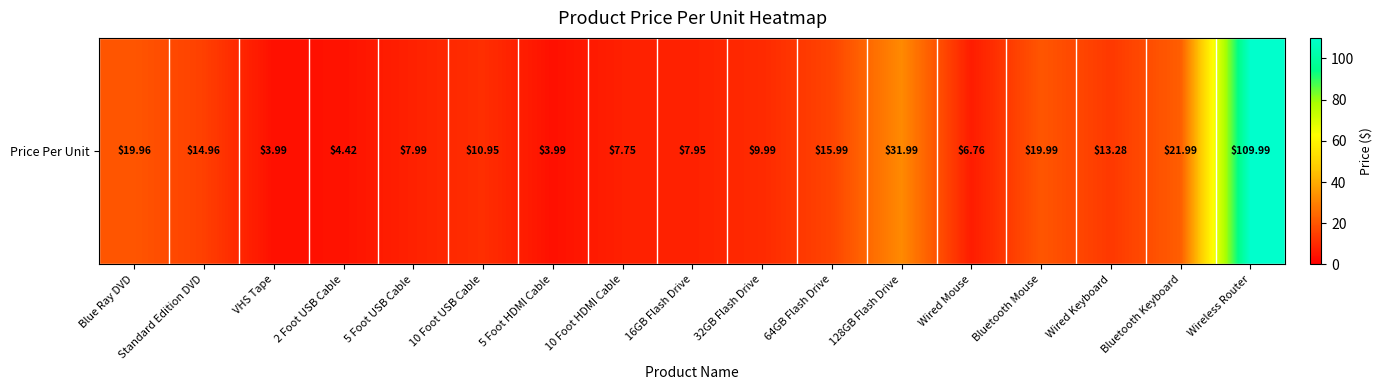

Where does the data first go above 10?

Blue Ray DVD